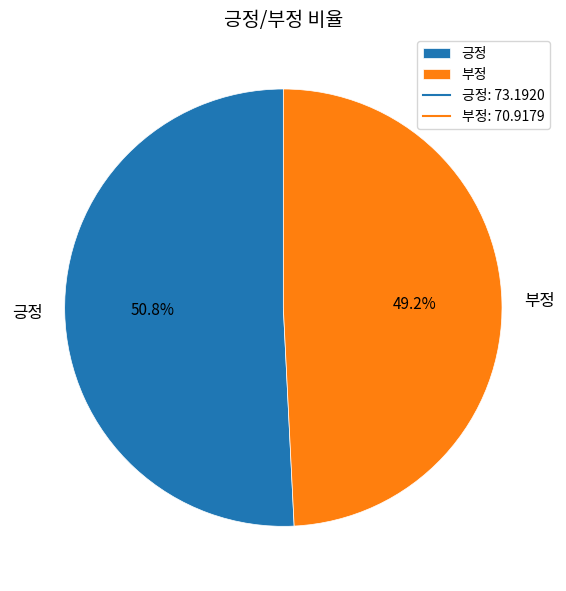

To the nearest percent, what percentage of the pie is 부정?

49%